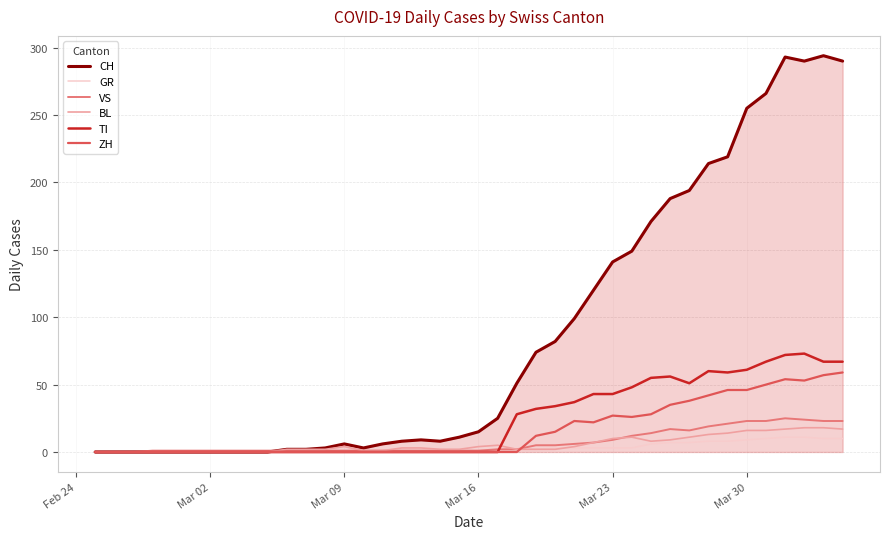

Which series has the largest total across all categories?

CH